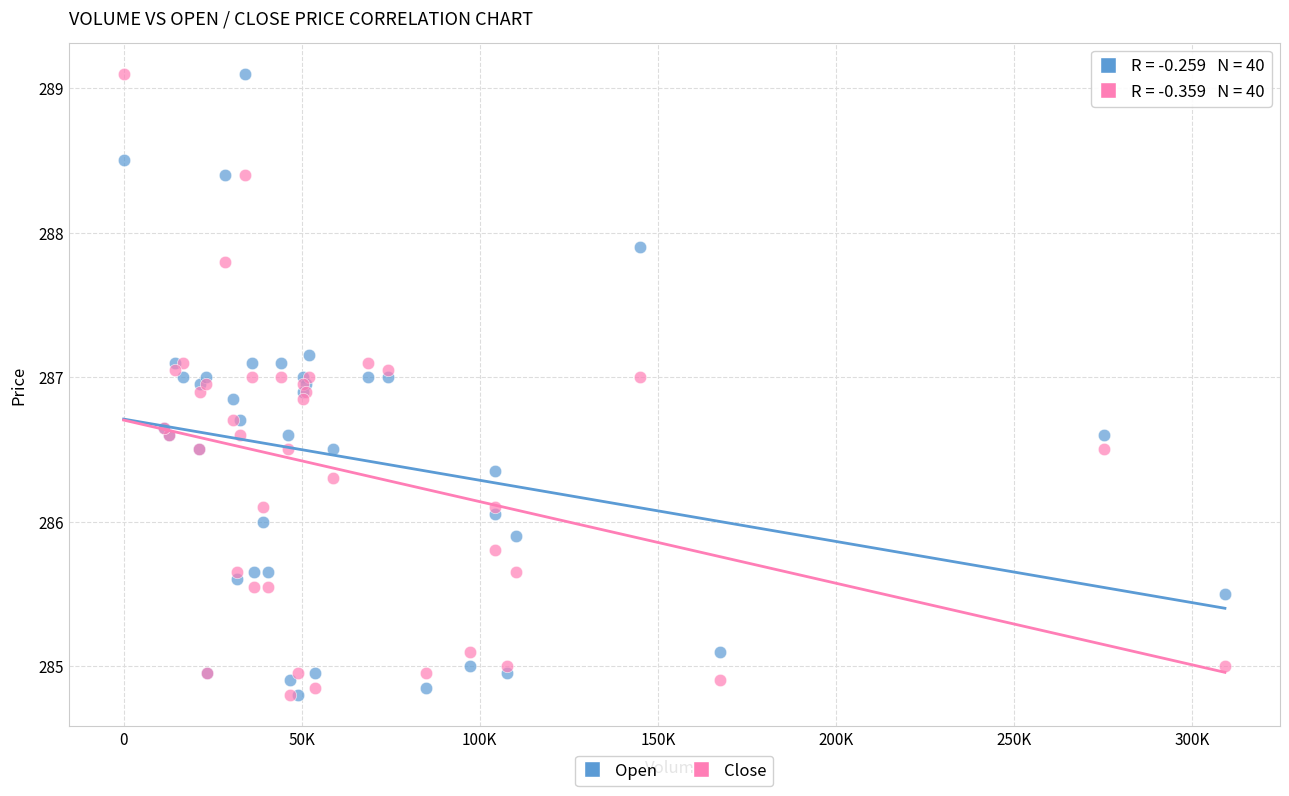

What are all the series names shown in the legend?

Open, Close